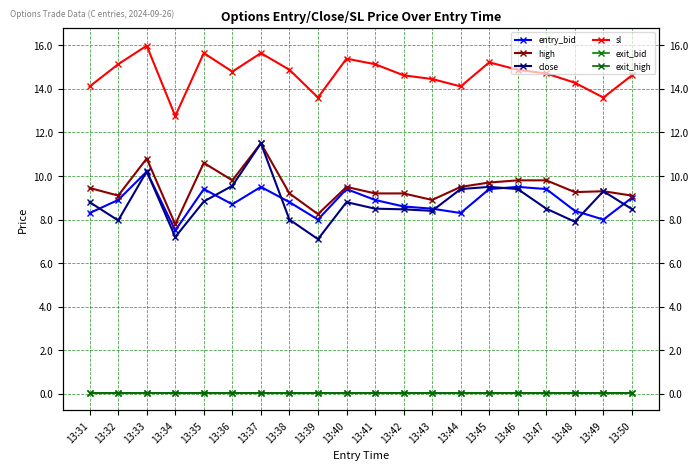

Rank the categories by entry_bid value from highest to lowest.

13:33, 13:37, 13:46, 13:35, 13:40, 13:45, 13:47, 13:50, 13:32, 13:41, 13:38, 13:36, 13:42, 13:43, 13:48, 13:31, 13:44, 13:39, 13:49, 13:34